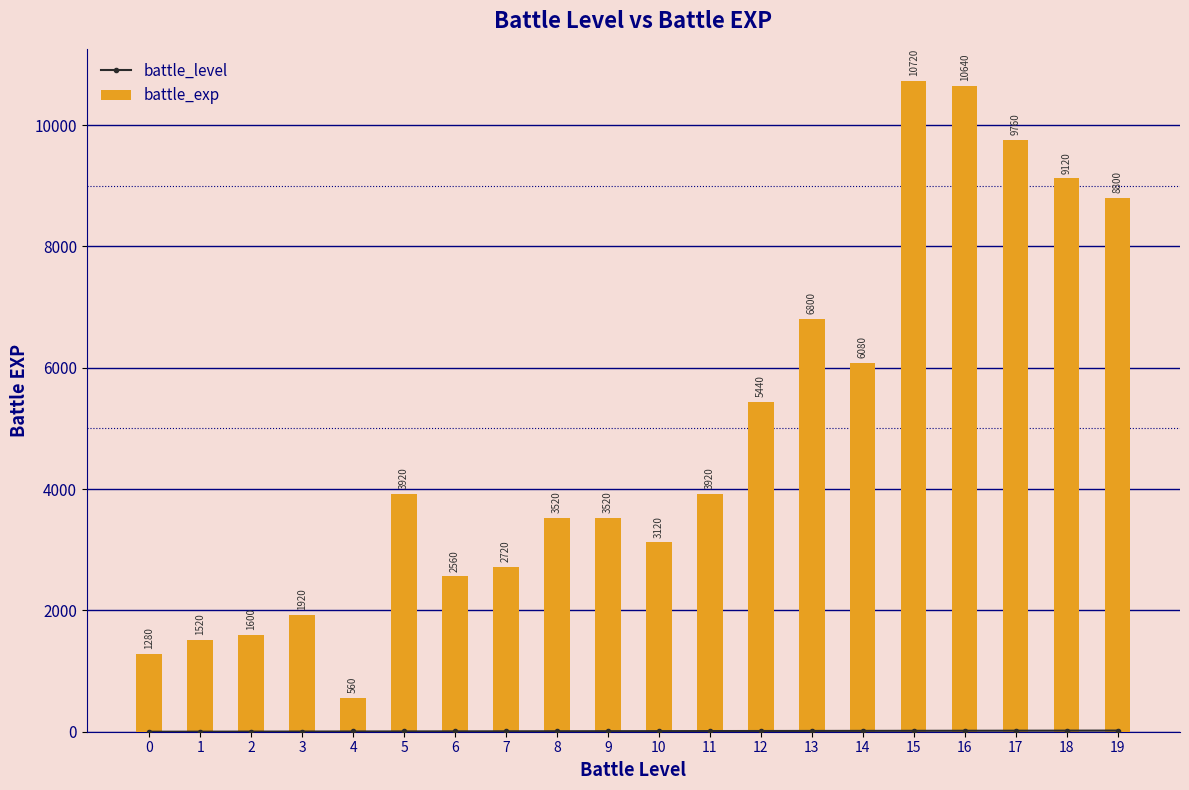

What are all the series names shown in the legend?

battle_level, battle_exp